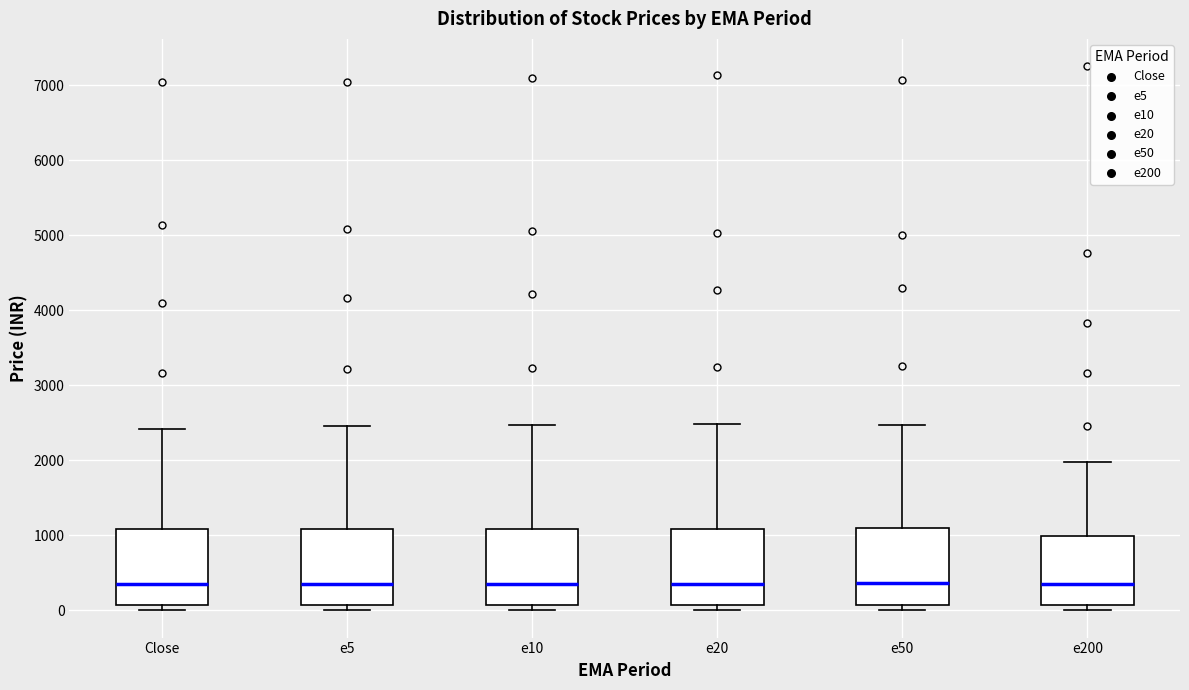

Reading left to right, transcribe this box plot: for each box, give where its median line is, the range the box spans, and where its two whiskers end, as read against the y-axis. The values are not printed on the chart, so give them approximately, as read against the axis.

Close: median 300, box 100 to 1100, whiskers 0 to 2400
e5: median 400, box 100 to 1100, whiskers 0 to 2500
e10: median 400, box 100 to 1100, whiskers 0 to 2500
e20: median 400, box 100 to 1100, whiskers 0 to 2500
e50: median 400, box 100 to 1100, whiskers 0 to 2500
e200: median 400, box 100 to 1000, whiskers 0 to 2000